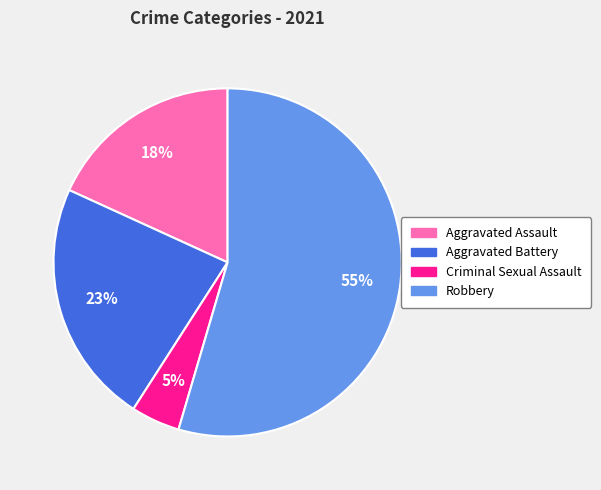

Is the sum of Robbery and Aggravated Assault greater than half?

Yes